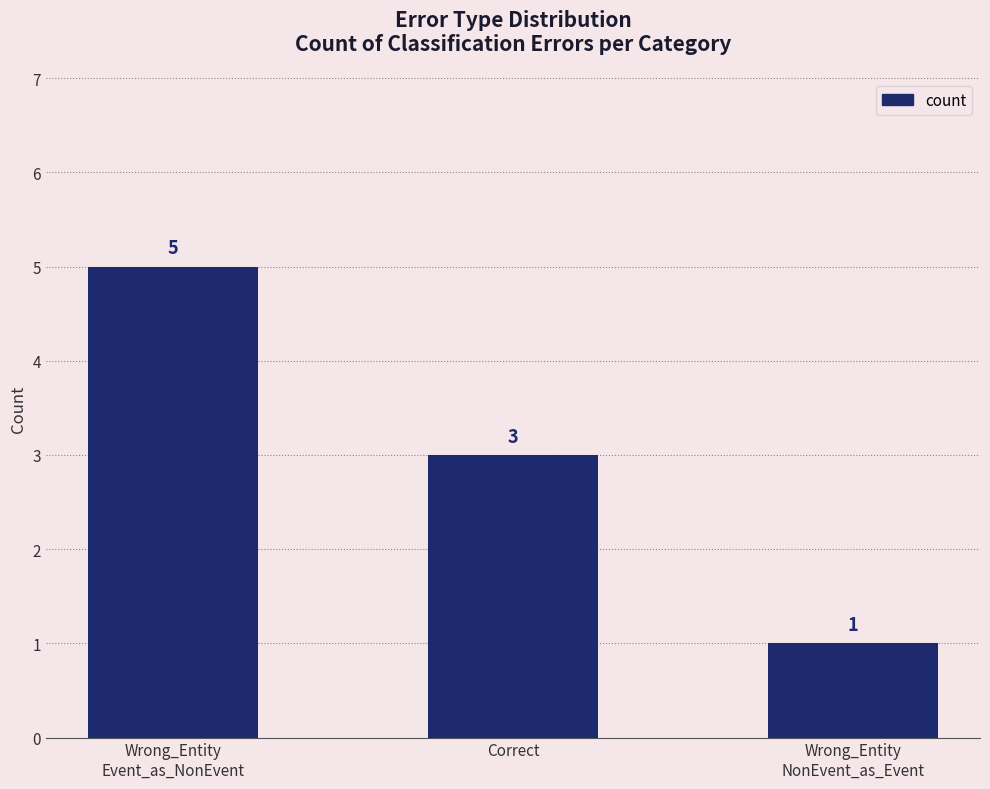

Reading left to right, list all the values displayed in this chart.

Wrong_Entity
Event_as_NonEvent=5	Correct=3	Wrong_Entity
NonEvent_as_Event=1